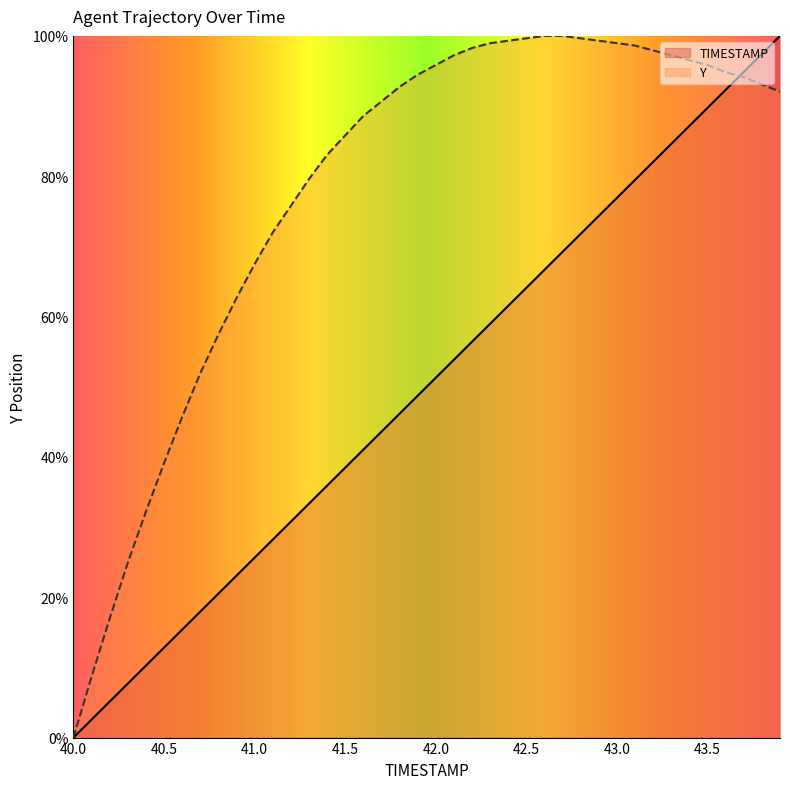

List the series in order of their overall mean, lowest first.

TIMESTAMP, Y